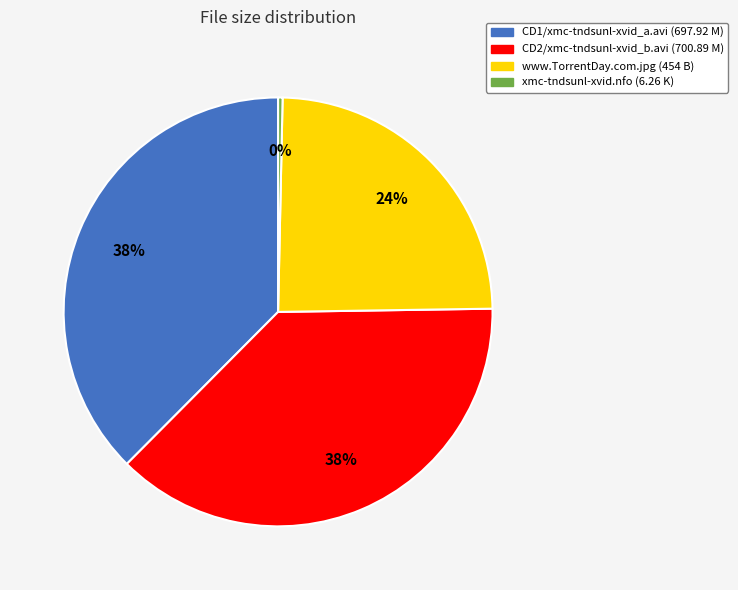

Is it true that CD1/xmc-tndsunl-xvid_a.avi is 38% of the pie?

True